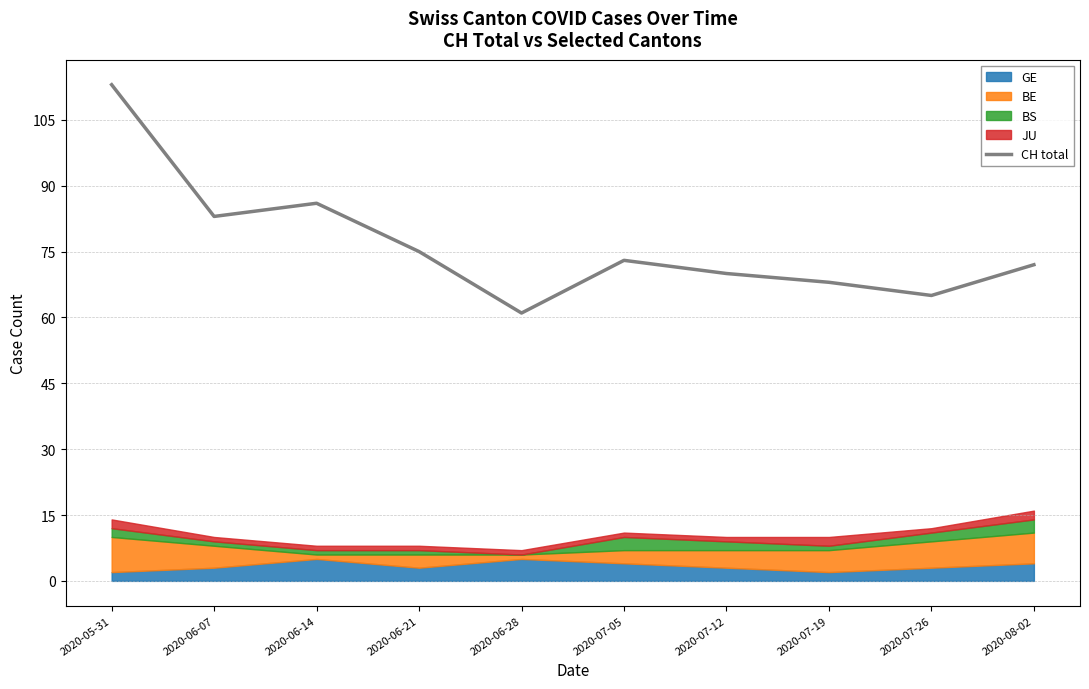

Reading left to right, transcribe all the data shown in this chart.

2020-05-31=113	2020-06-07=83	2020-06-14=86	2020-06-21=75	2020-06-28=61	2020-07-05=73	2020-07-12=70	2020-07-19=68	2020-07-26=65	2020-08-02=72